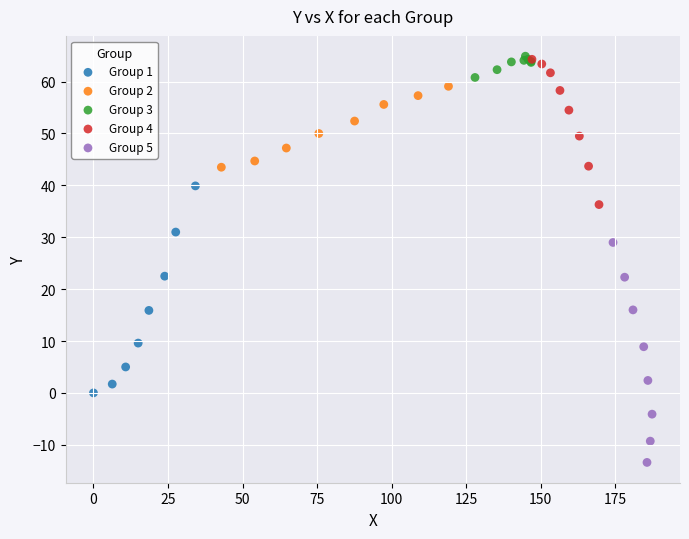

What are all the series names shown in the legend?

Group 1, Group 2, Group 3, Group 4, Group 5